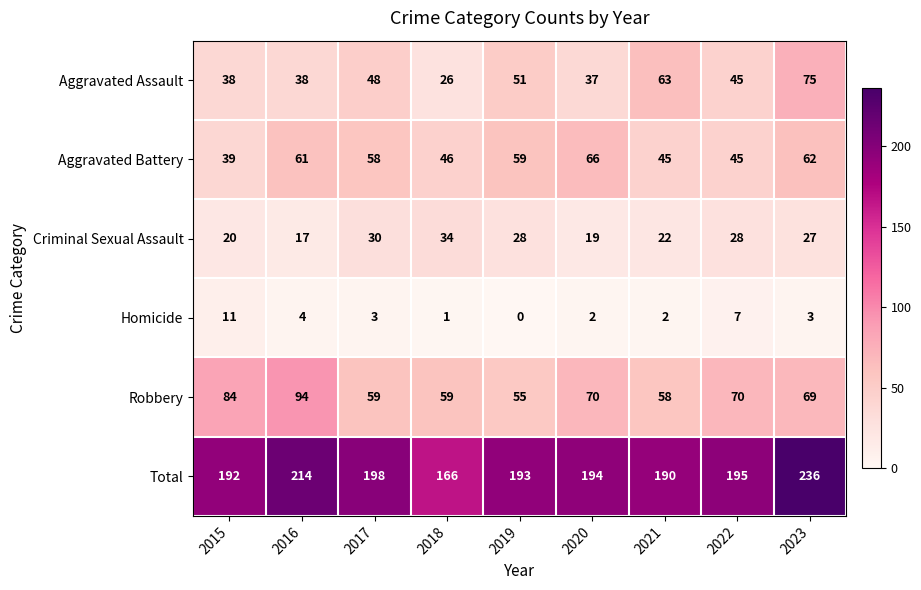

Rank the series at 2017 from lowest to highest value.

Homicide, Criminal Sexual Assault, Aggravated Assault, Aggravated Battery, Robbery, Total